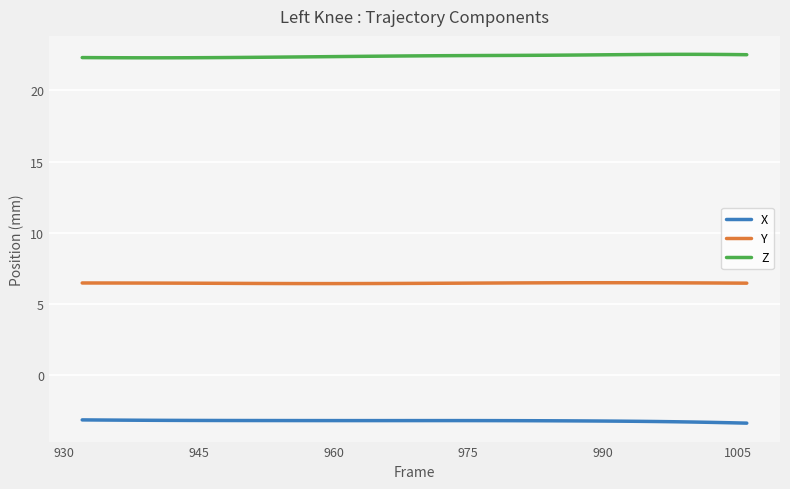

Which series has the largest total across all categories?

Z